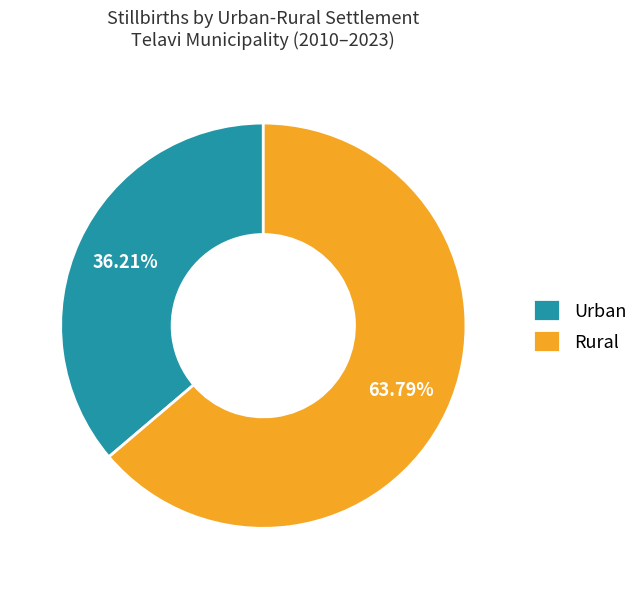

Which category accounts for the majority?

Rural